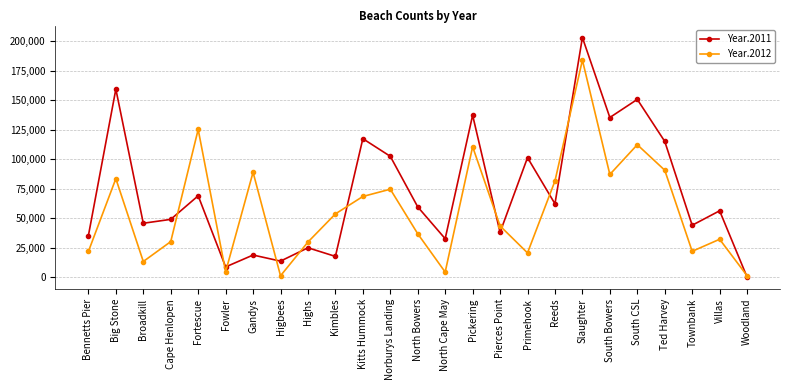

At which label does Year.2011 first exceed 56260?

Big Stone